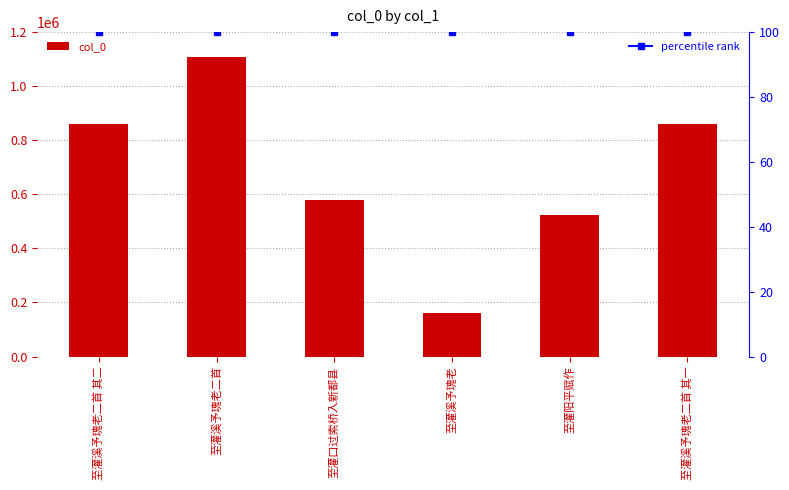

How many values exceed 861038?

2